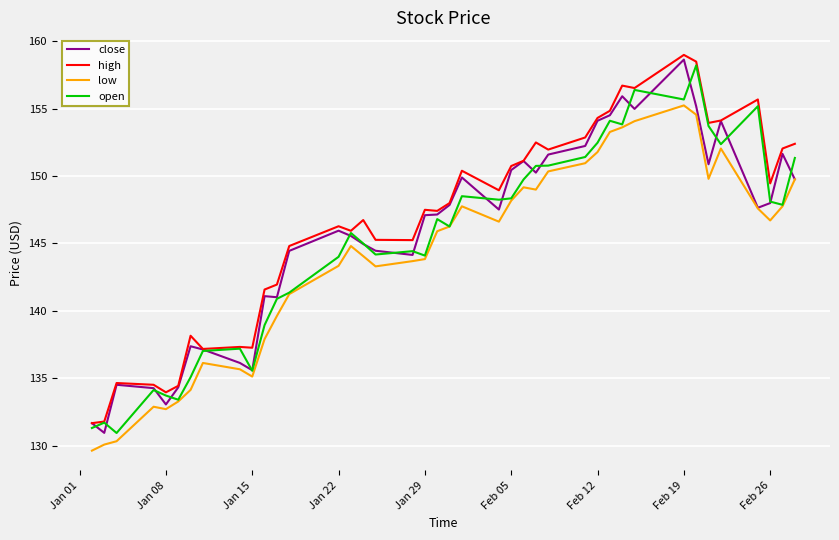

What is the difference between the maximum and minimum values in the low series?

25.6